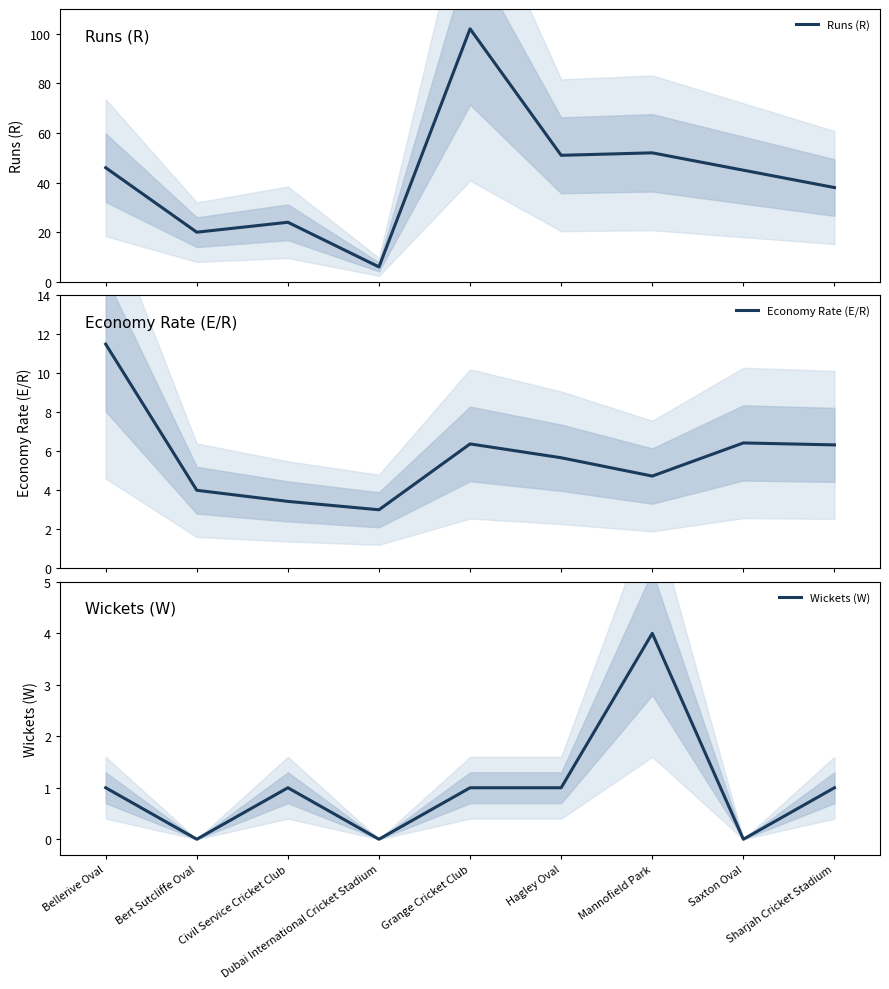

Does the chart have visible grid lines?

No